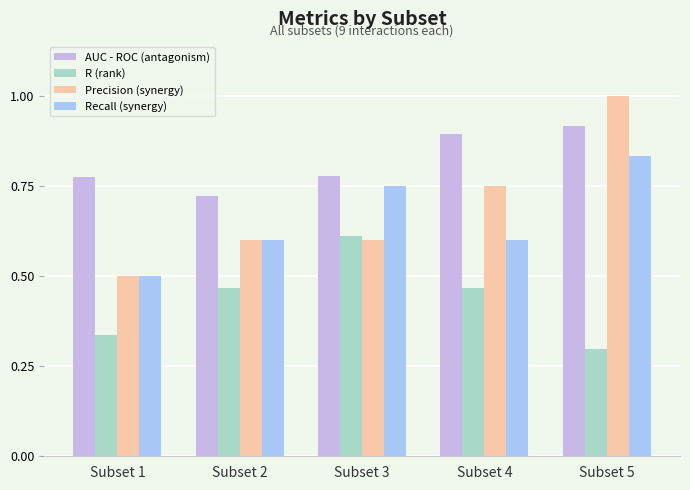

Is the value of R (rank) at Subset 3 greater than the value of Recall (synergy) at Subset 4?

Yes